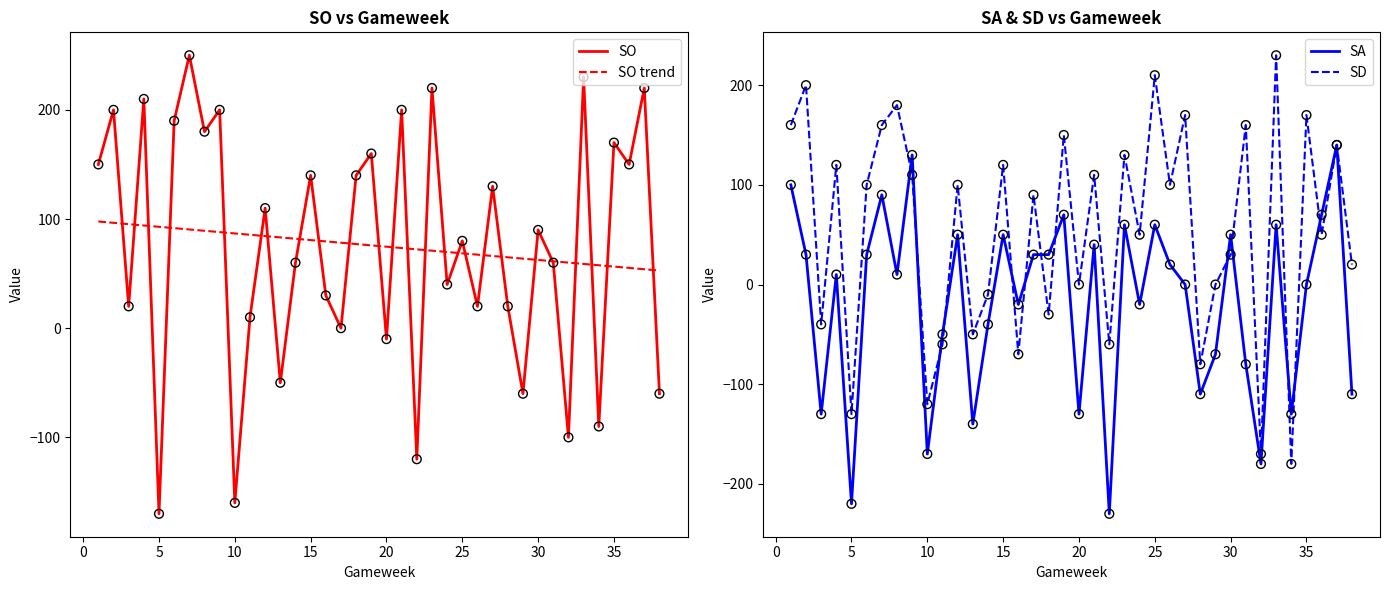

Which series contains the lowest Y value?

SA